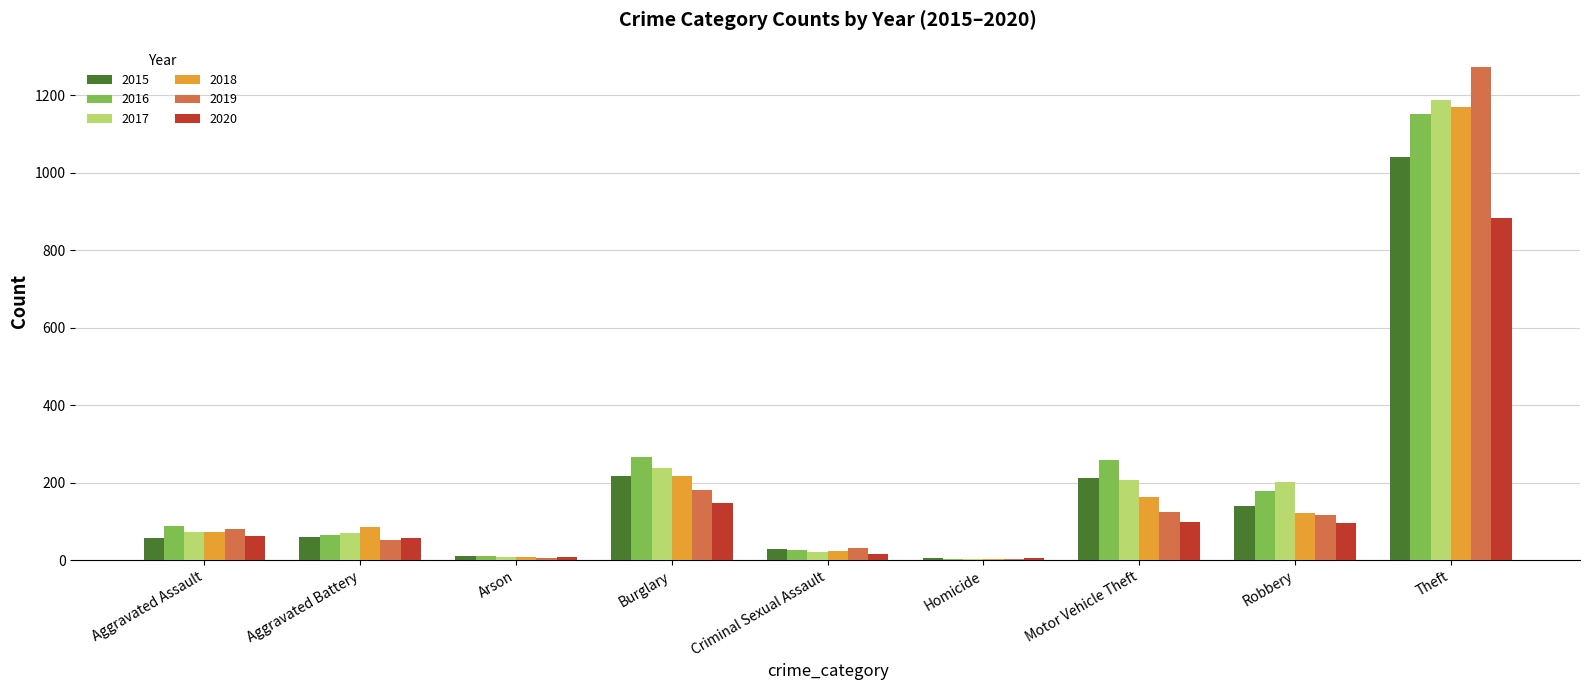

How many data points does each series have?

9